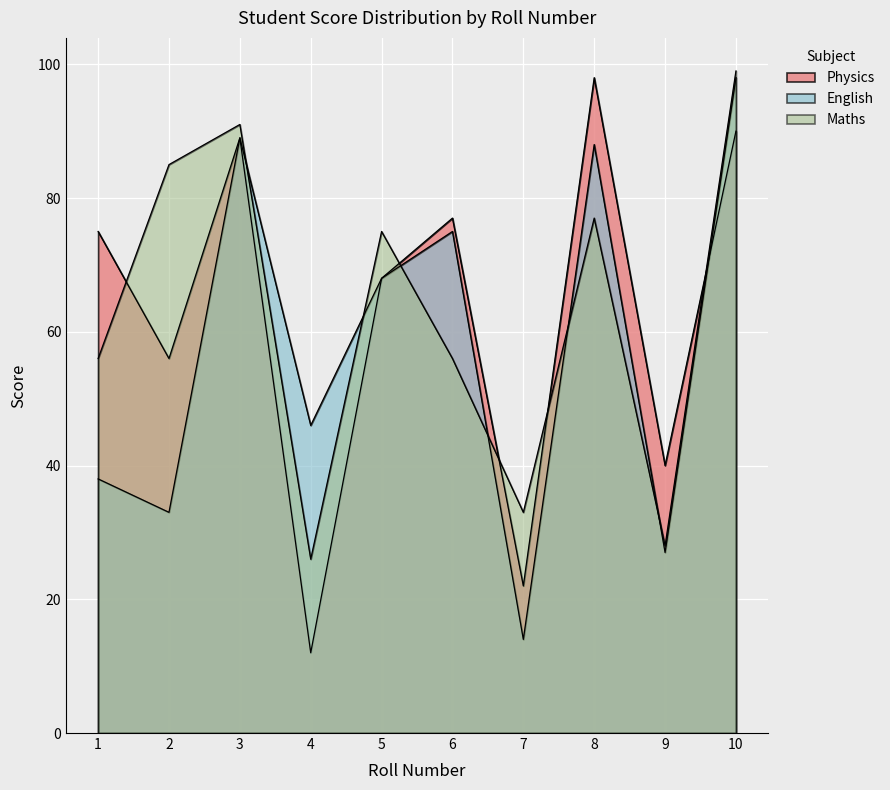

Between which two adjacent categories do English and Maths first intersect?

3 and 4